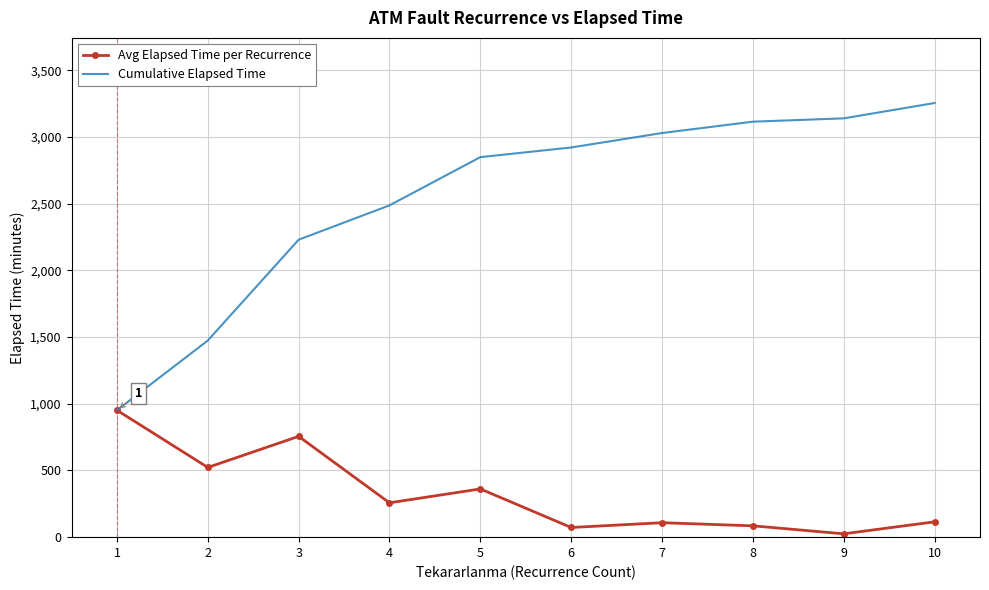

The value of Cumulative Elapsed Time at 6 is 4219.8. True or false?

False